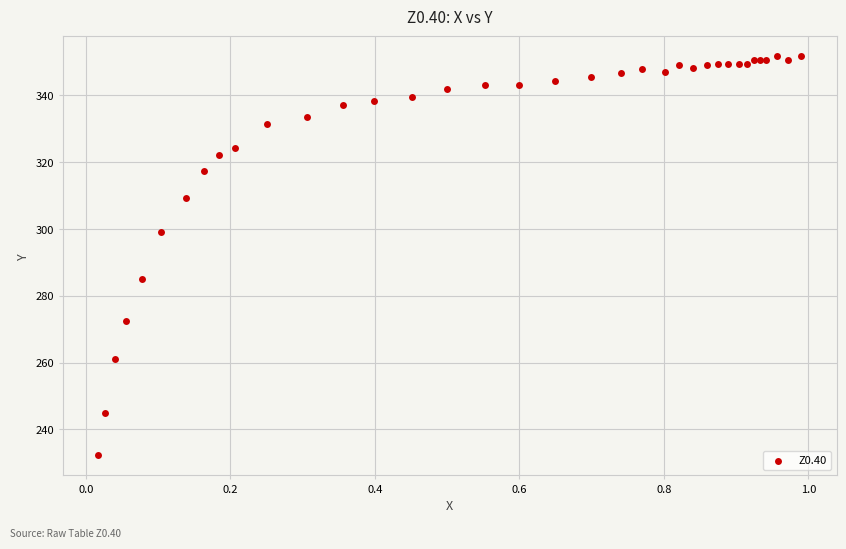

What Y value in the scatter plot is closest to 291?

285.1